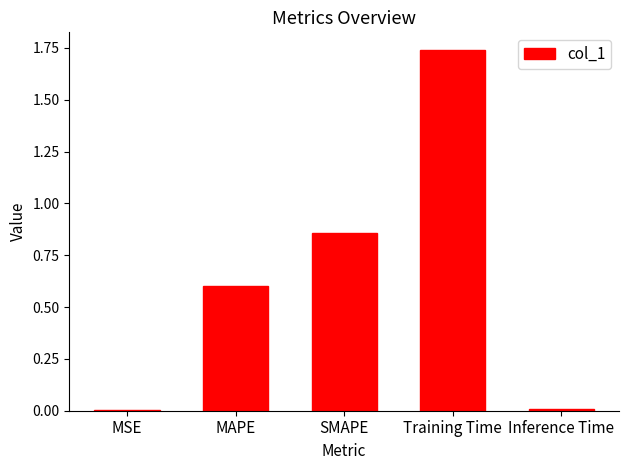

What is the change in value from SMAPE to Training Time?

+0.9